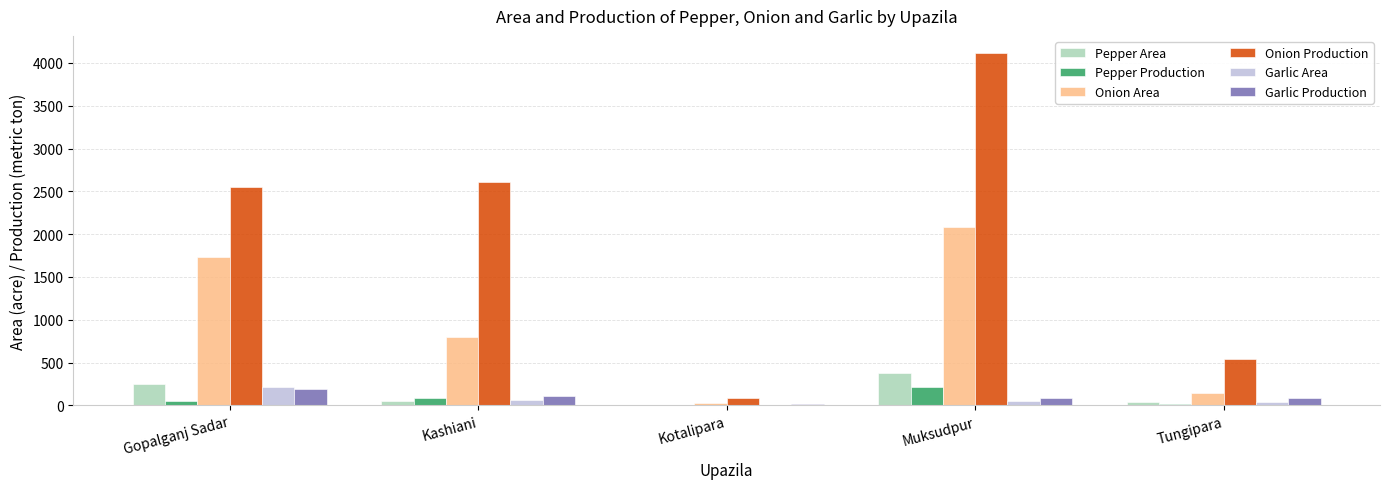

What are all the series names shown in the legend?

Pepper Area, Pepper Production, Onion Area, Onion Production, Garlic Area, Garlic Production